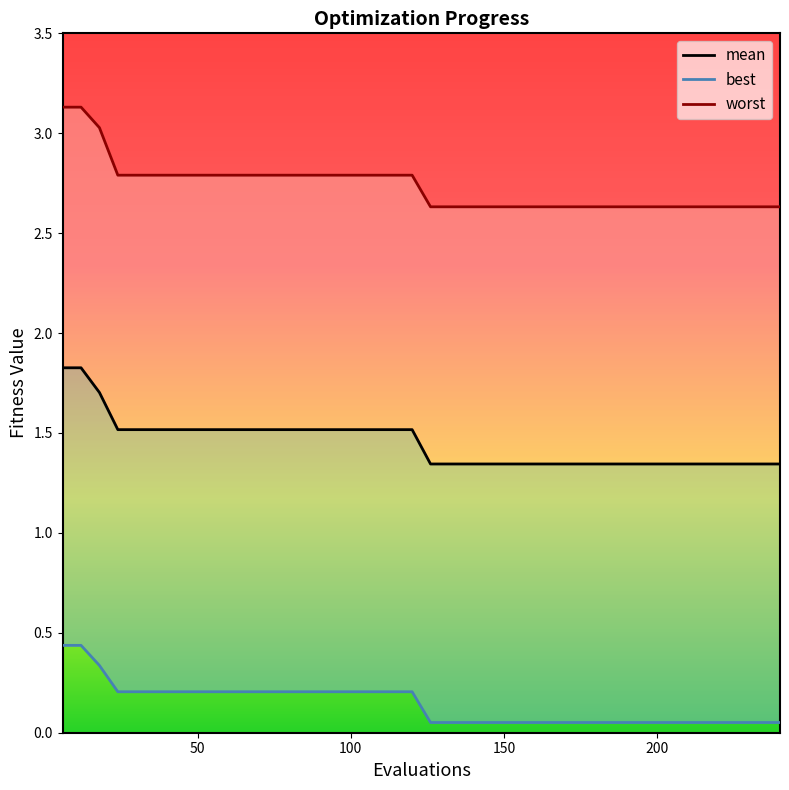

Count the mean values in the range 1 to 2.

40